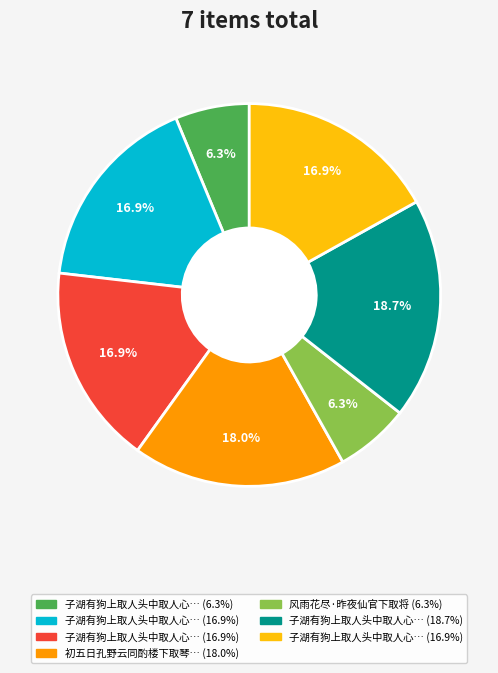

Does any single category account for the majority?

No